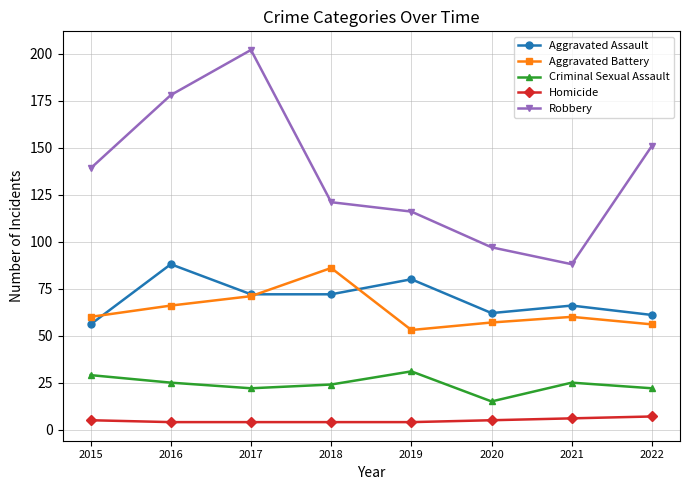

Between which two adjacent categories do Aggravated Battery and Aggravated Assault first intersect?

2015 and 2016